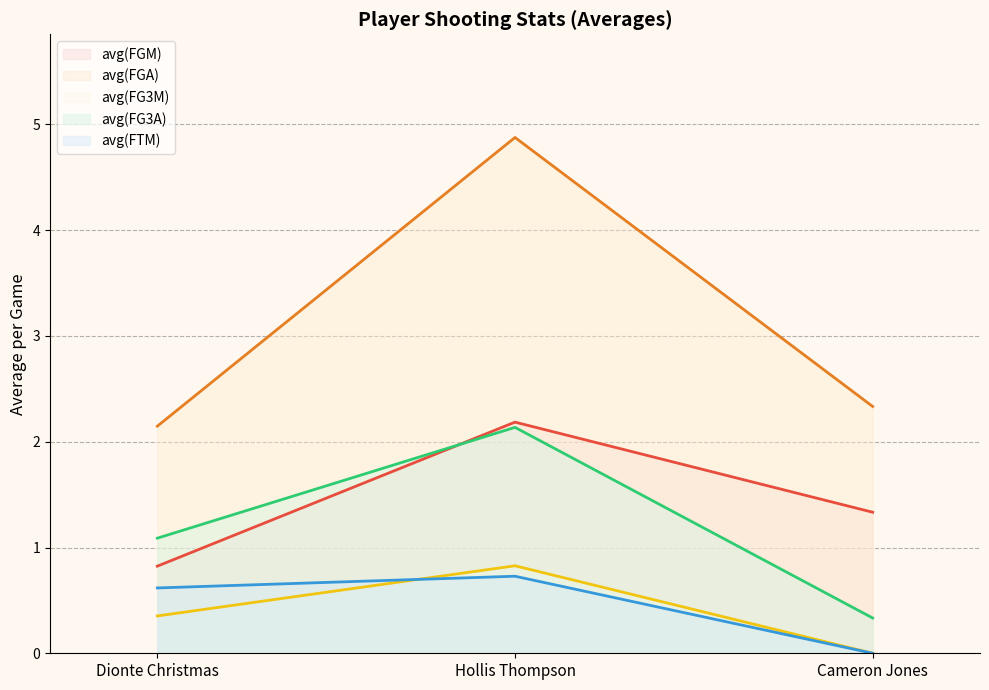

What position from the right is Hollis Thompson?

2